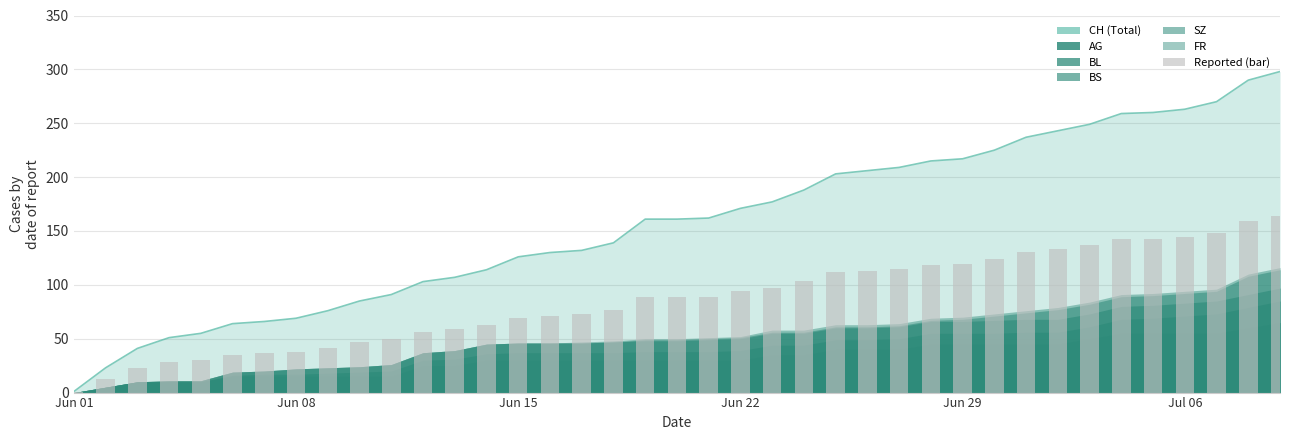

Which series has the largest total across all categories?

CH